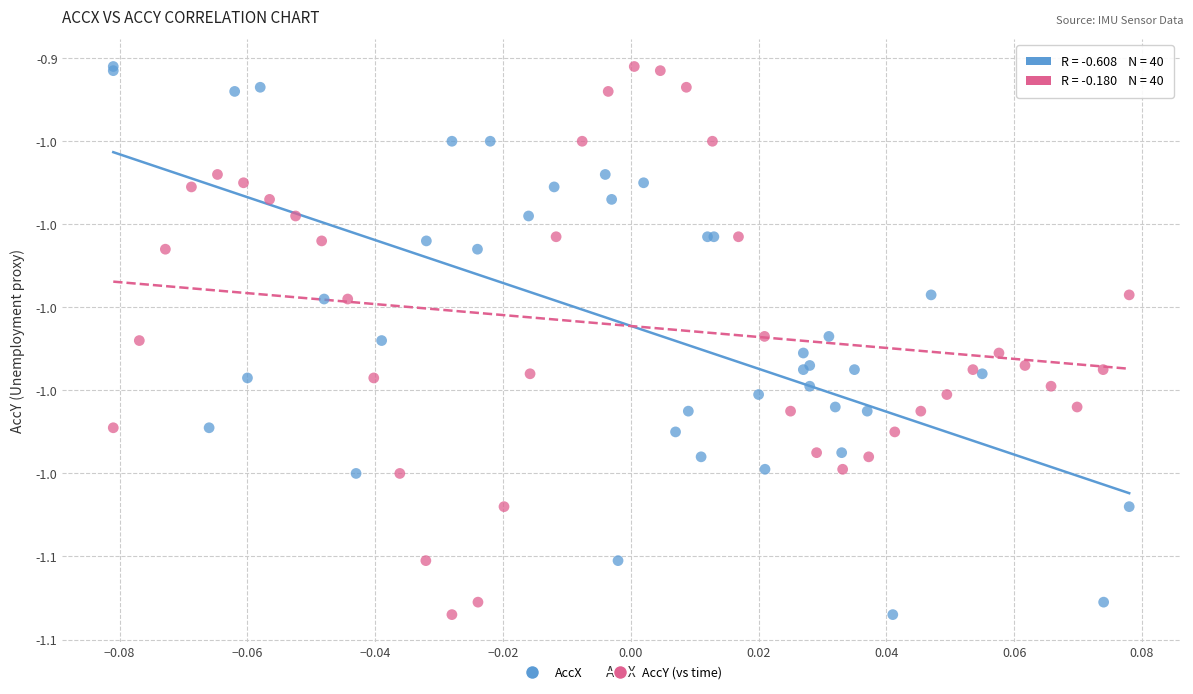

What are all the series names shown in the legend?

AccX, AccY (vs time)